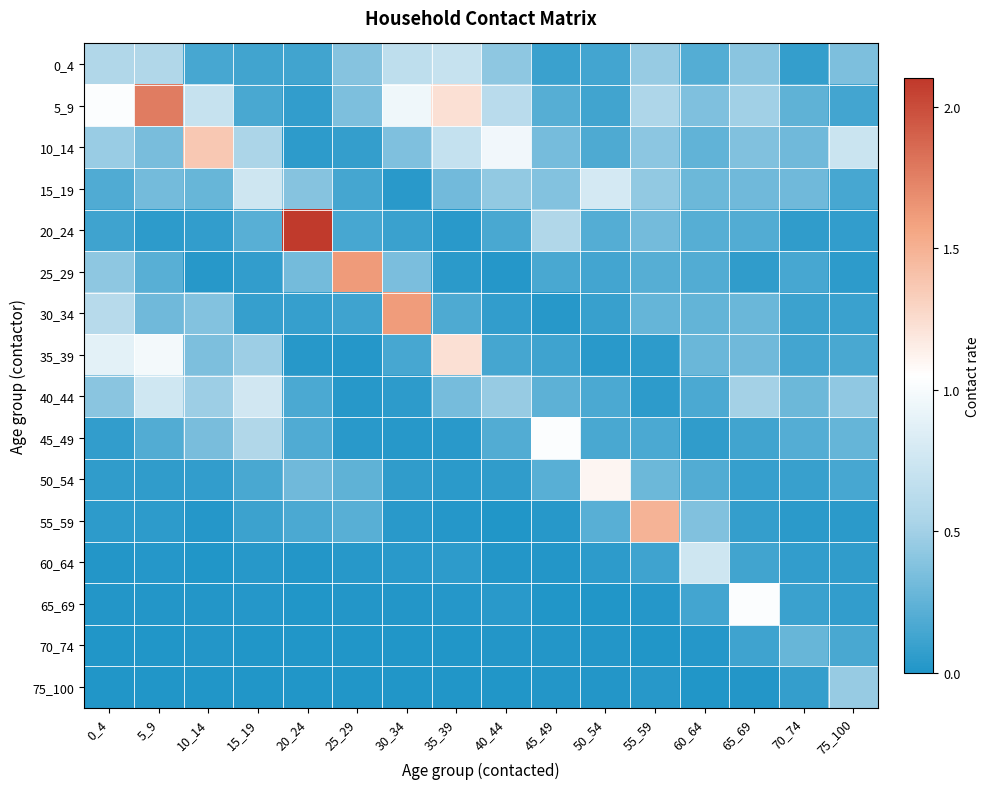

What is the total value across all series at 55_59?

4.9